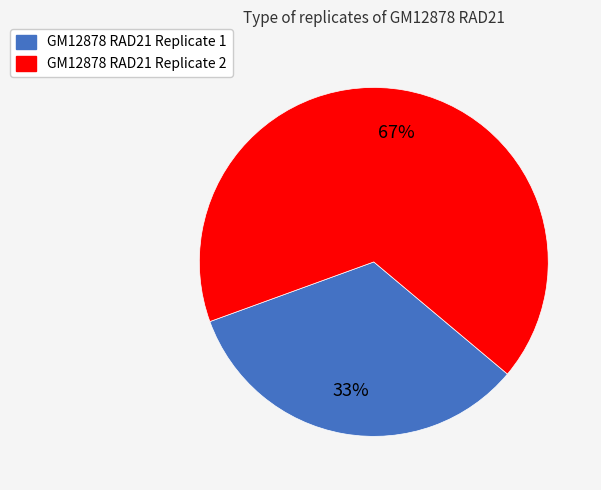

Is it true that GM12878 RAD21 Replicate 1 is 44% of the pie?

False